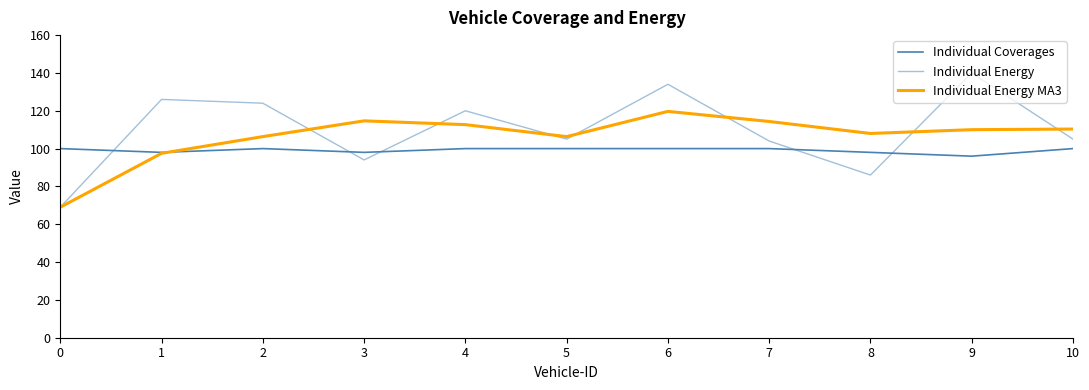

Which series has the largest range (max minus min)?

Individual Energy